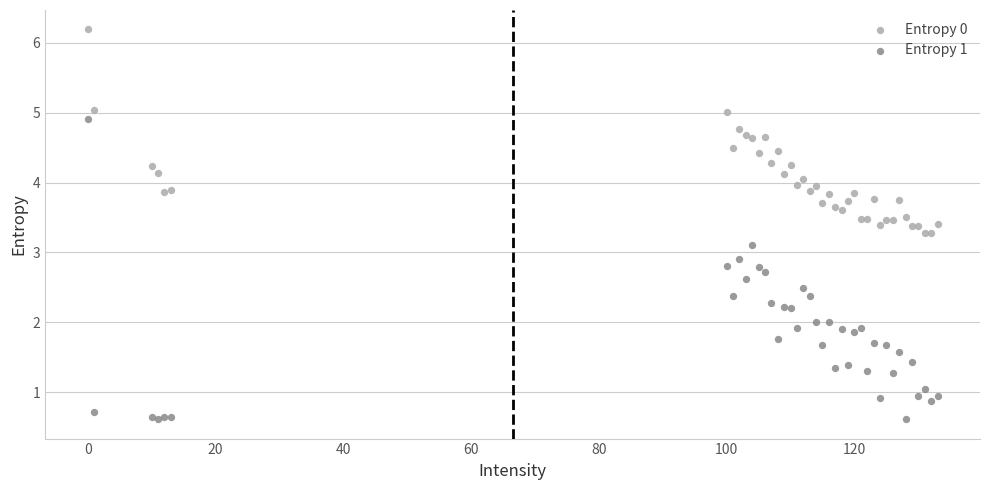

Which series reaches the maximum Y coordinate?

Entropy 0